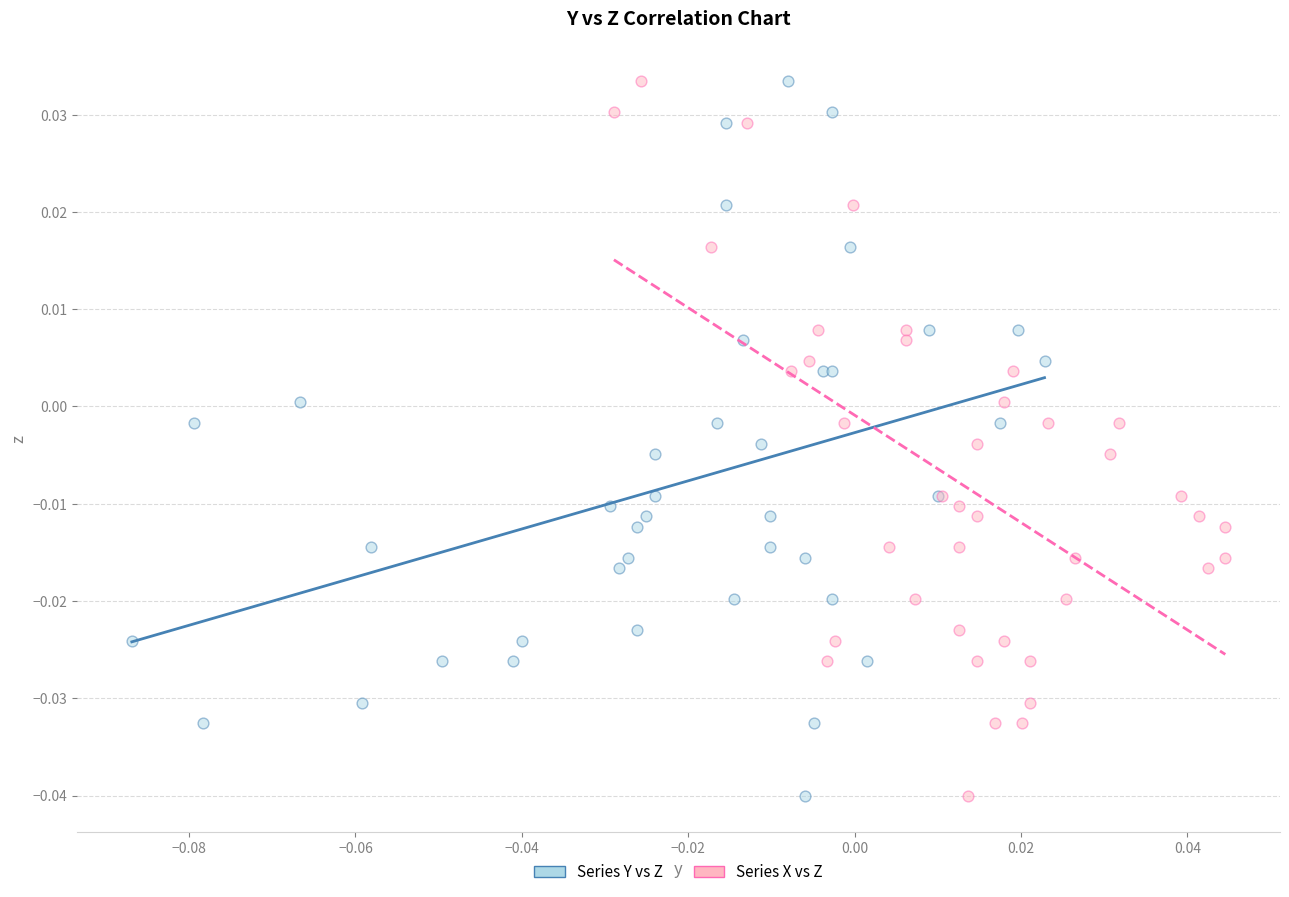

What are all the series names shown in the legend?

Series Y vs Z, Series X vs Z